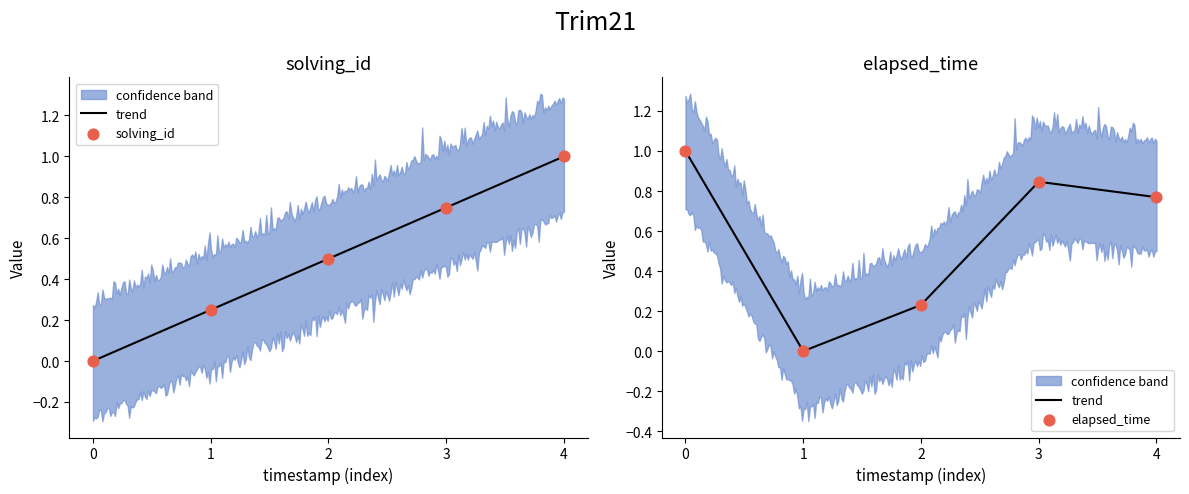

What are all the series names shown in the legend?

solving_id, elapsed_time